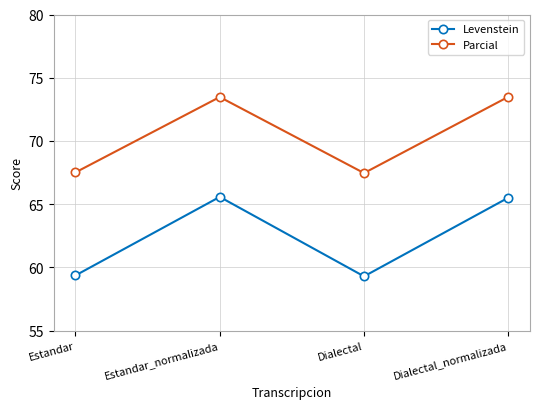

How many data points in Parcial are less than 73?

2